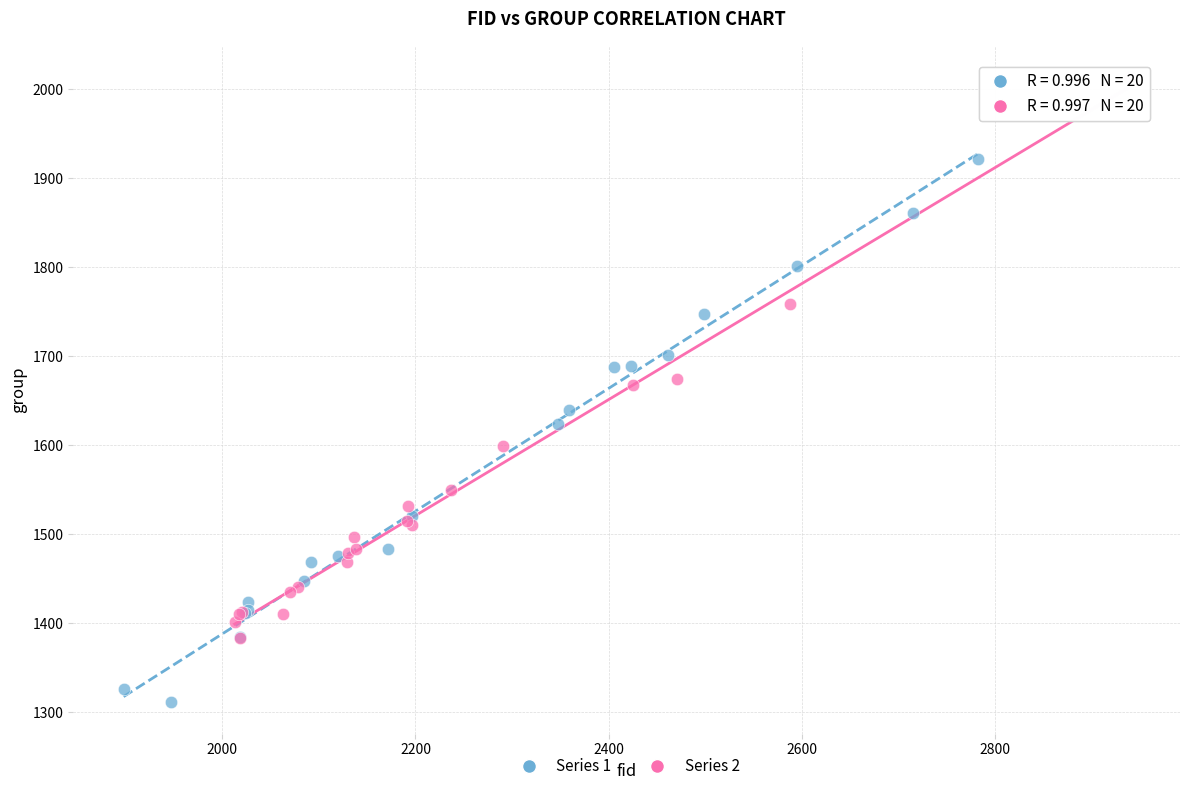

What are all the series names shown in the legend?

Series 1, Series 2